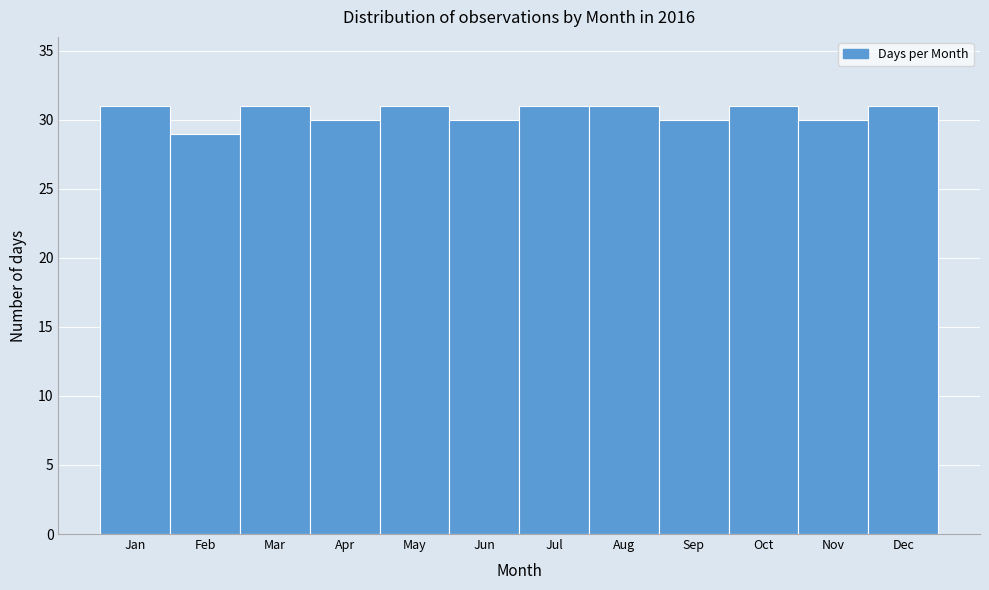

Reading left to right, extract all data points from this chart.

31	29	31	30	31	30	31	31	30	31	30	31